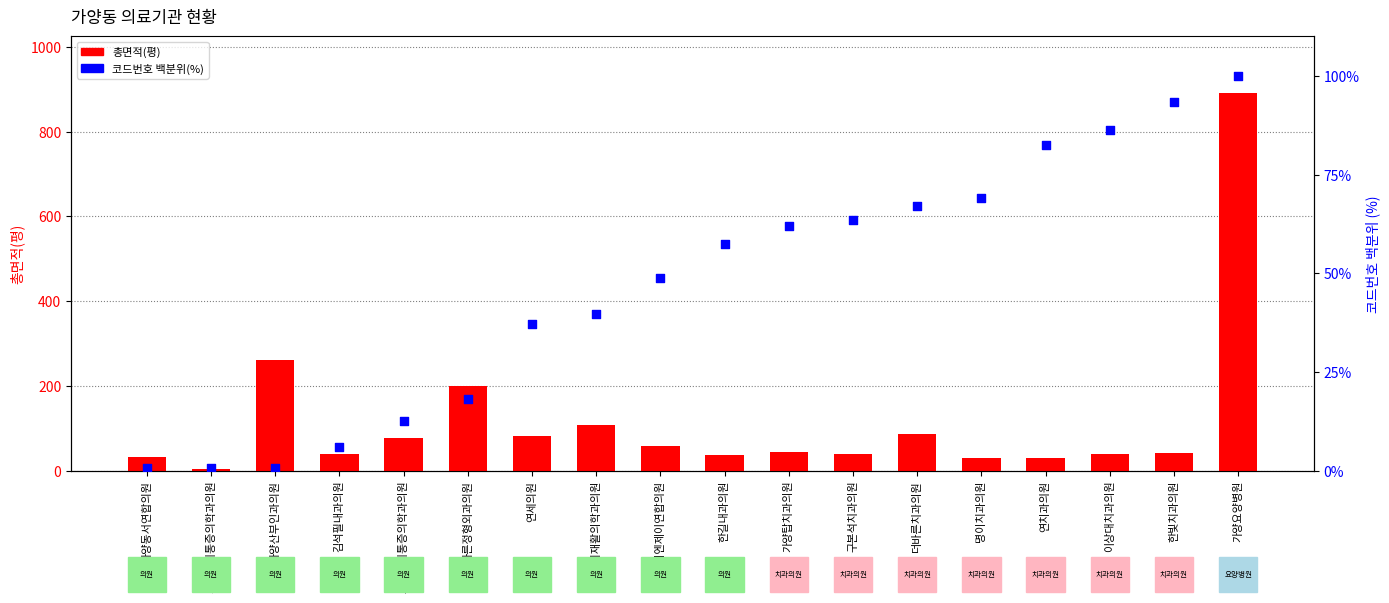

Which series has the largest total across all categories?

총면적(평)